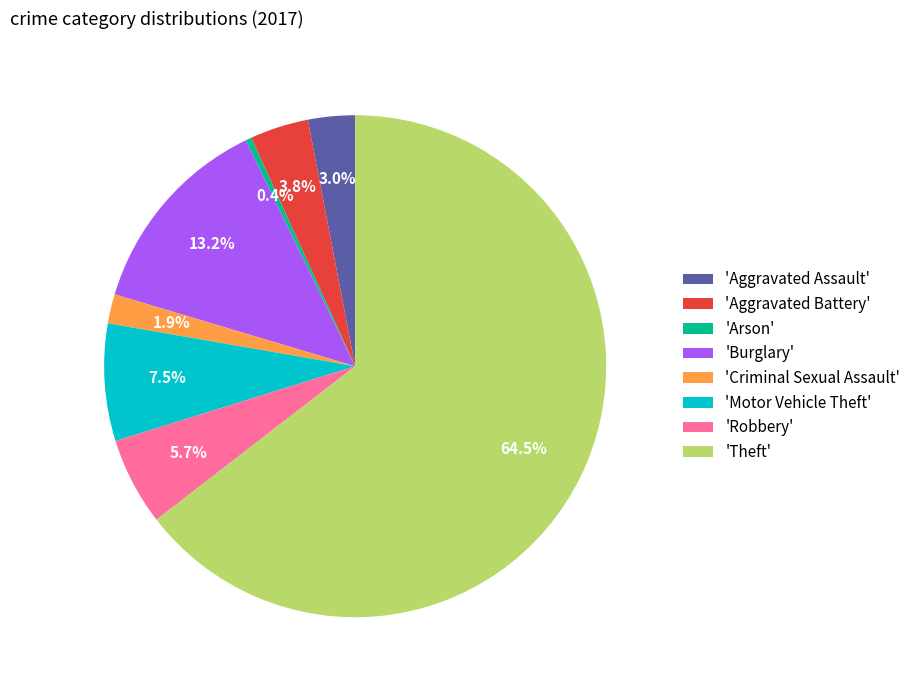

How many slices are in this pie chart?

8